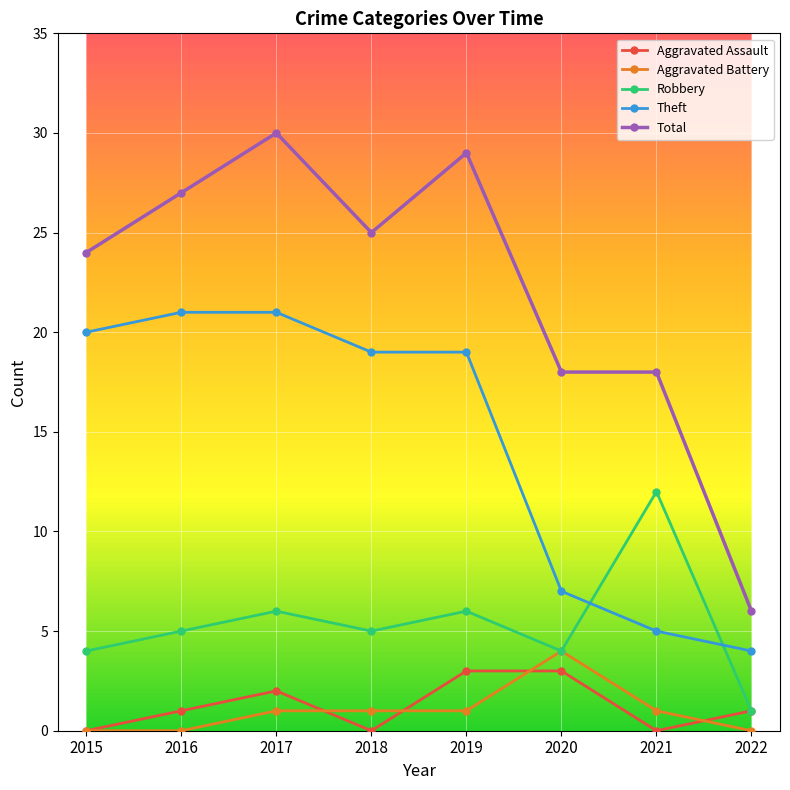

Read the Theft value at 2016.

21